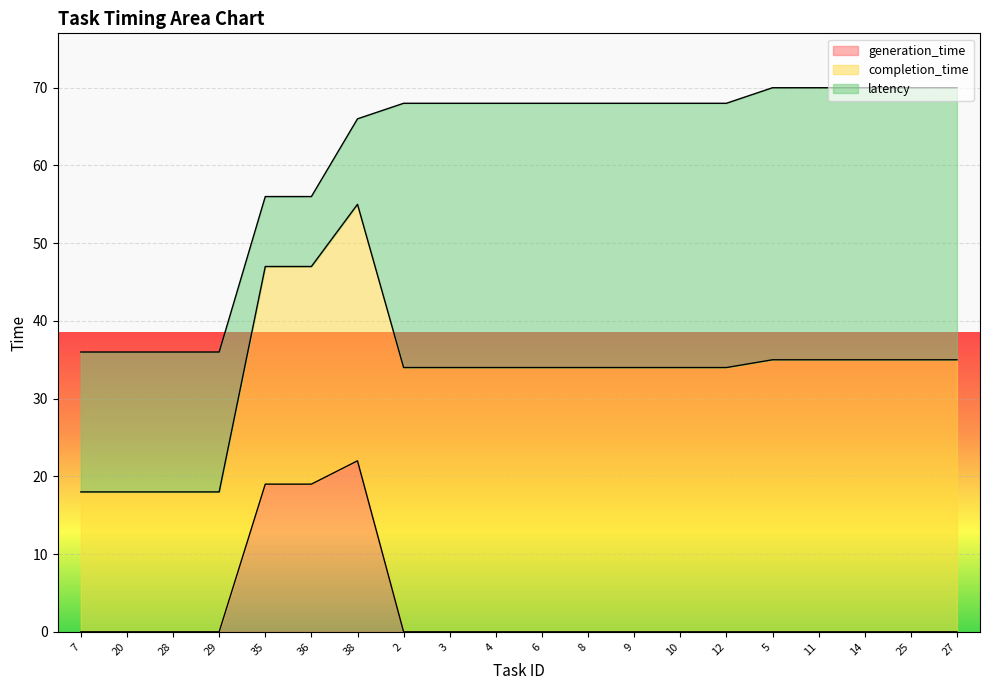

What is the total value across all series at 8?

68